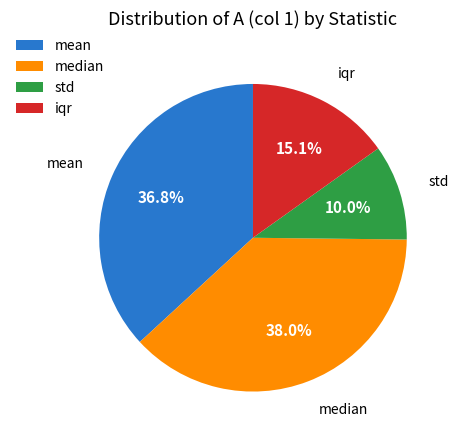

What percentage is the mean slice, to the nearest percent?

37%